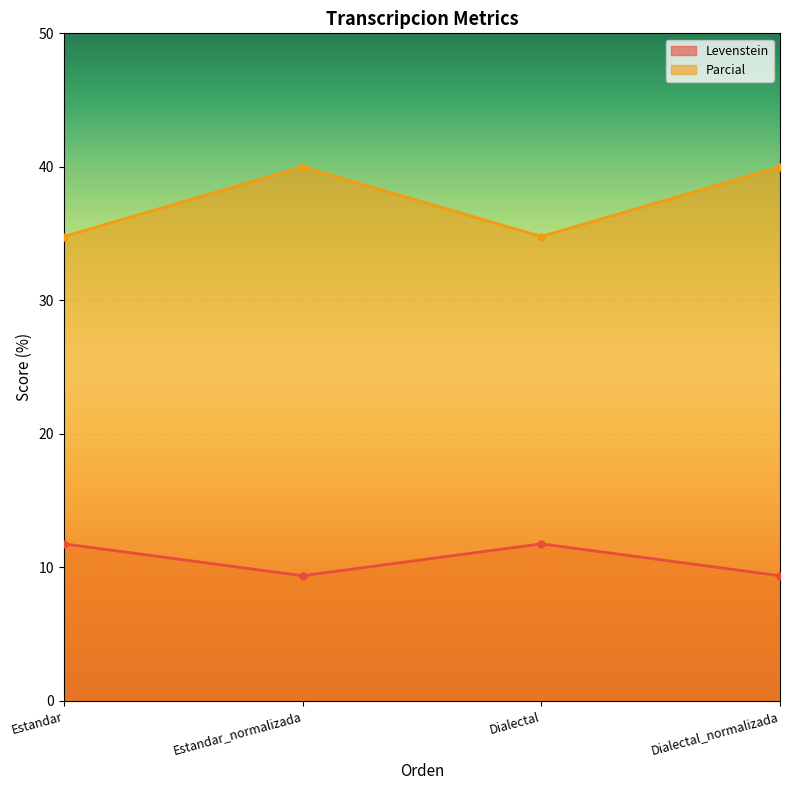

List the labels in order of Parcial value, smallest first.

Estandar, Dialectal, Estandar_normalizada, Dialectal_normalizada